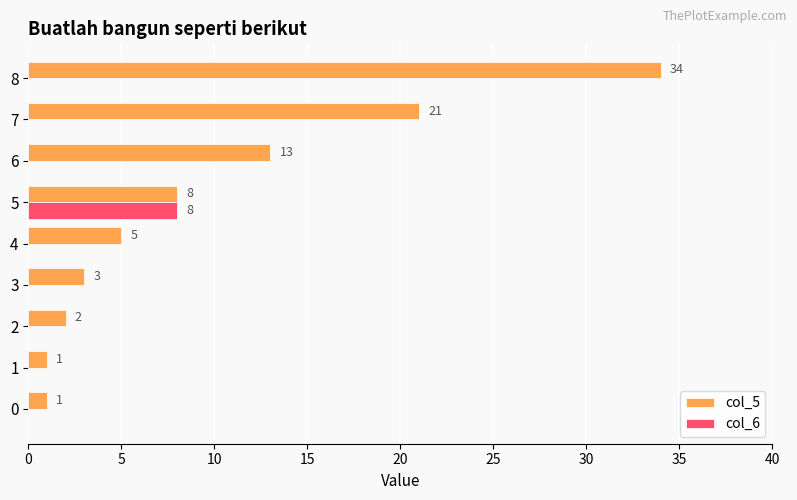

What is the sum of all col_5 values?

88